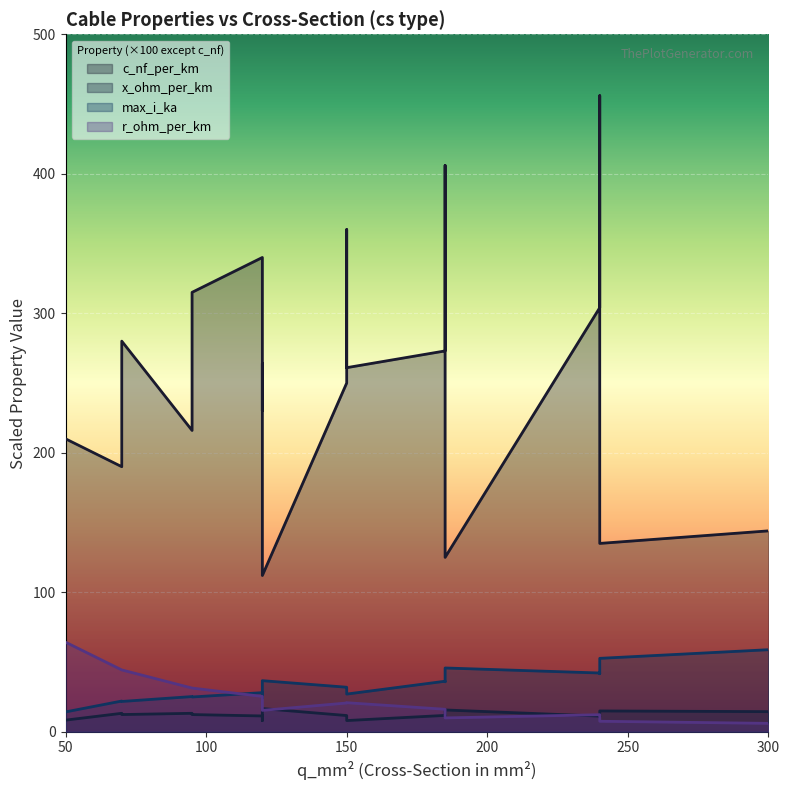

How many lines are shown in the chart?

4